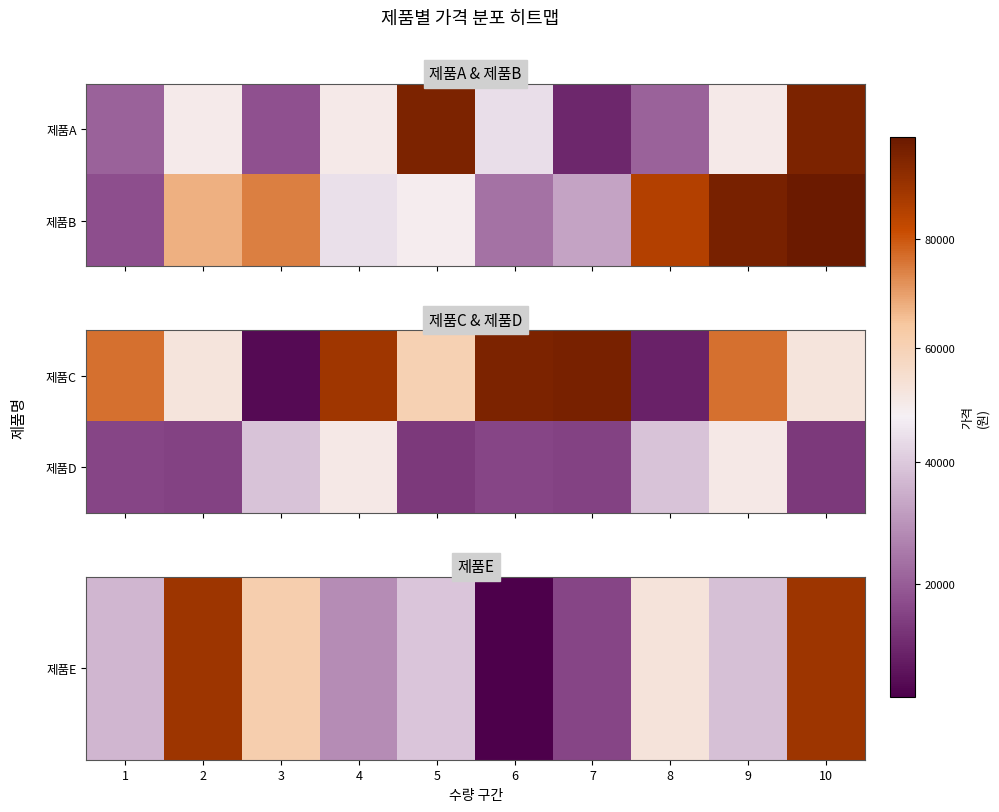

At which label does 제품D first exceed 15604?

3